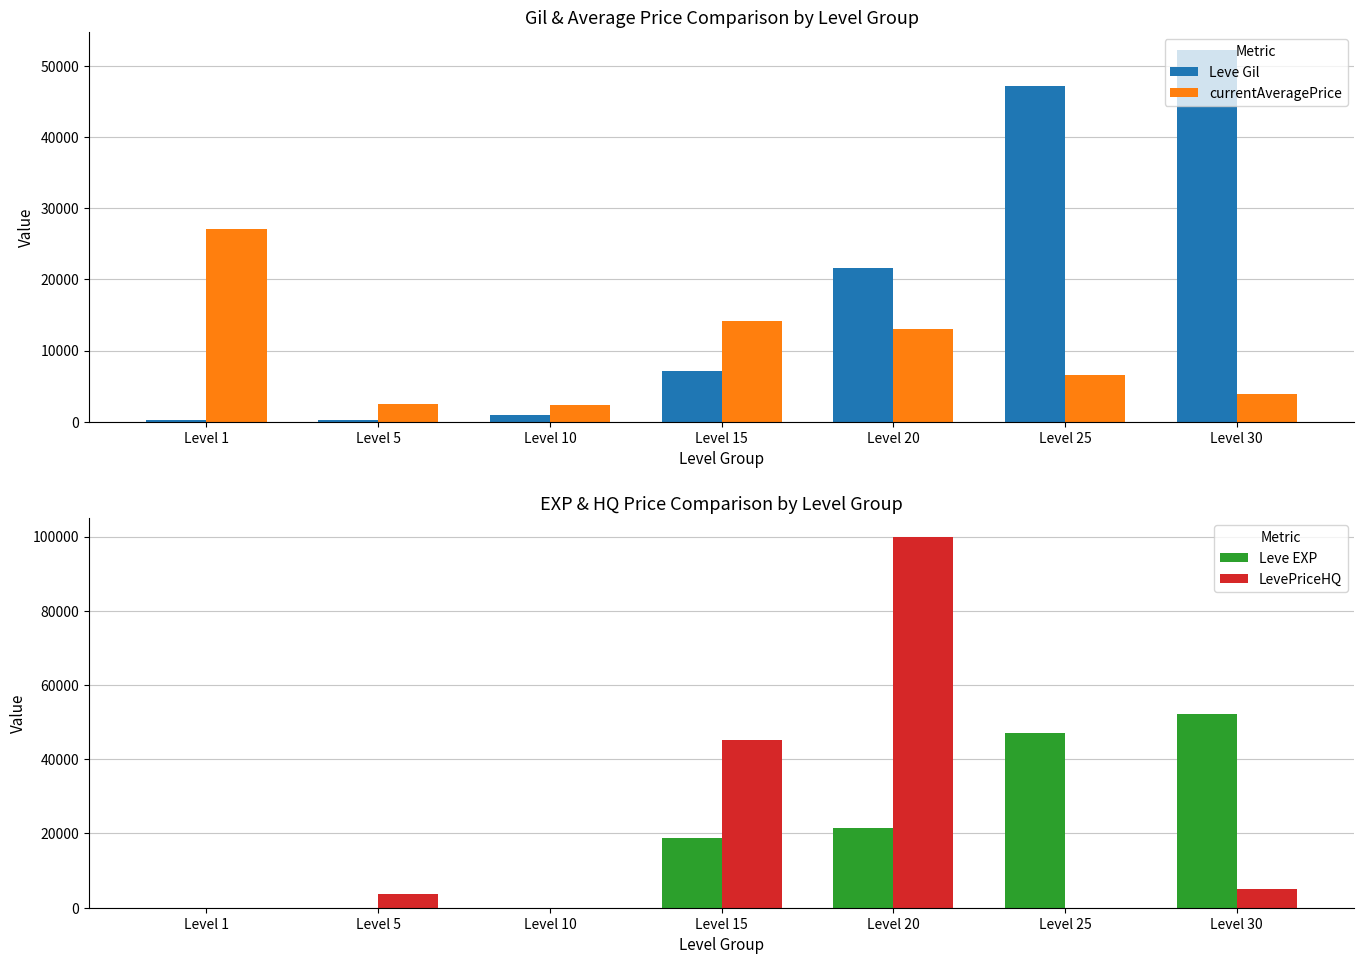

What is the difference between the maximum and second lowest values in the Leve EXP series?

52215